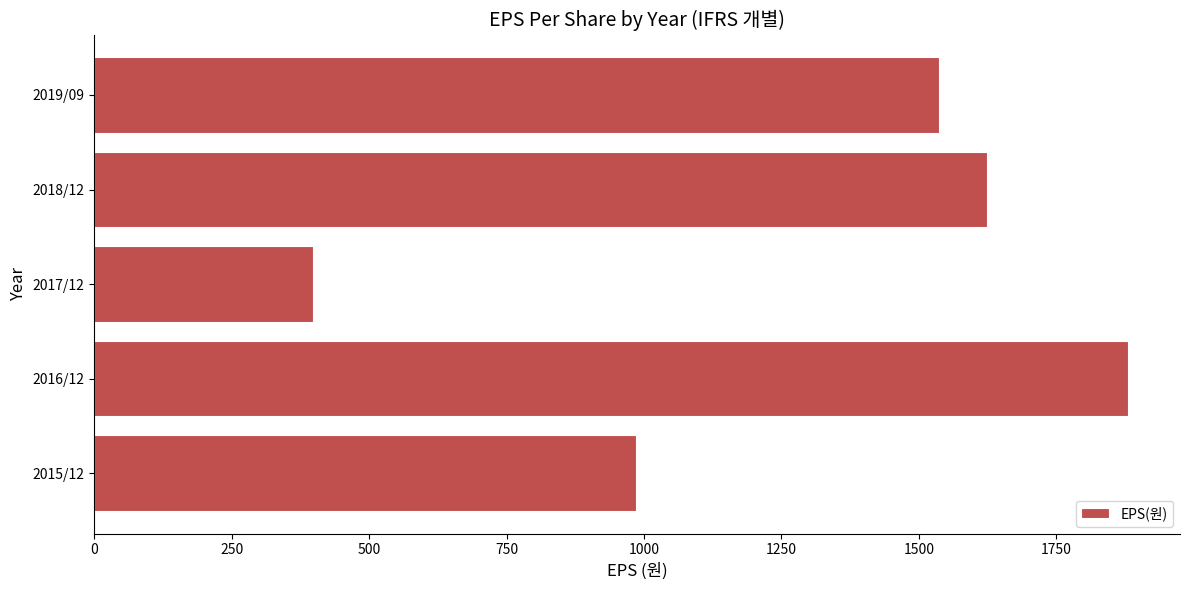

List the labels in order of value, largest first.

2016/12, 2018/12, 2019/09, 2015/12, 2017/12